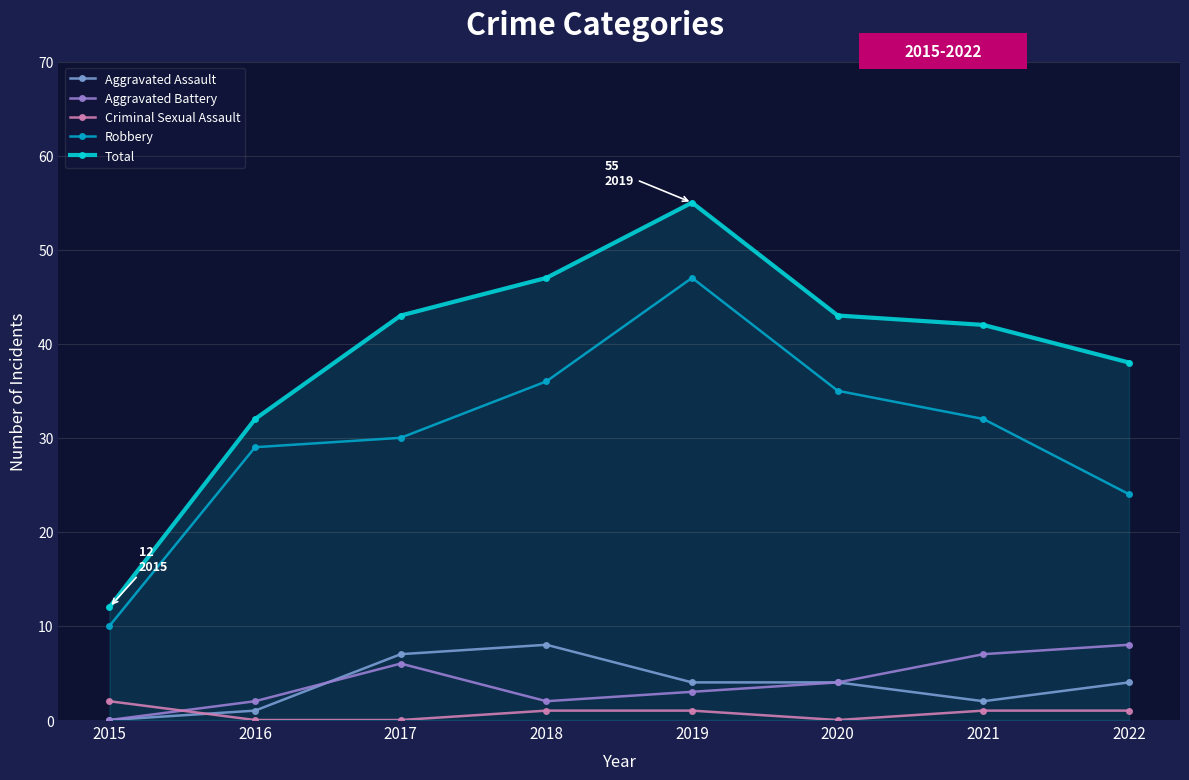

Count the number of categories in the chart.

8